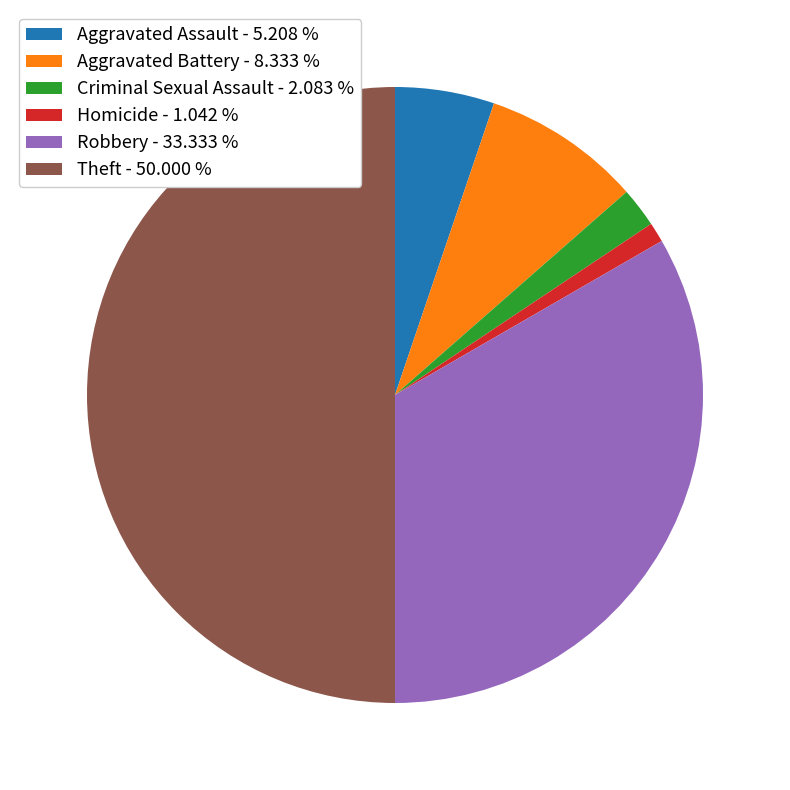

Does Criminal Sexual Assault represent more than half of the total?

No